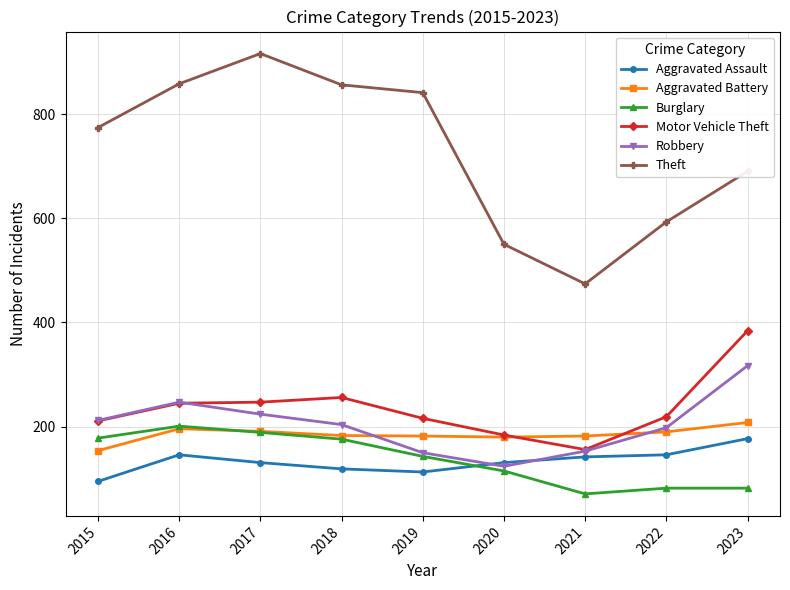

At how many categories does at least one series exceed 304?

9